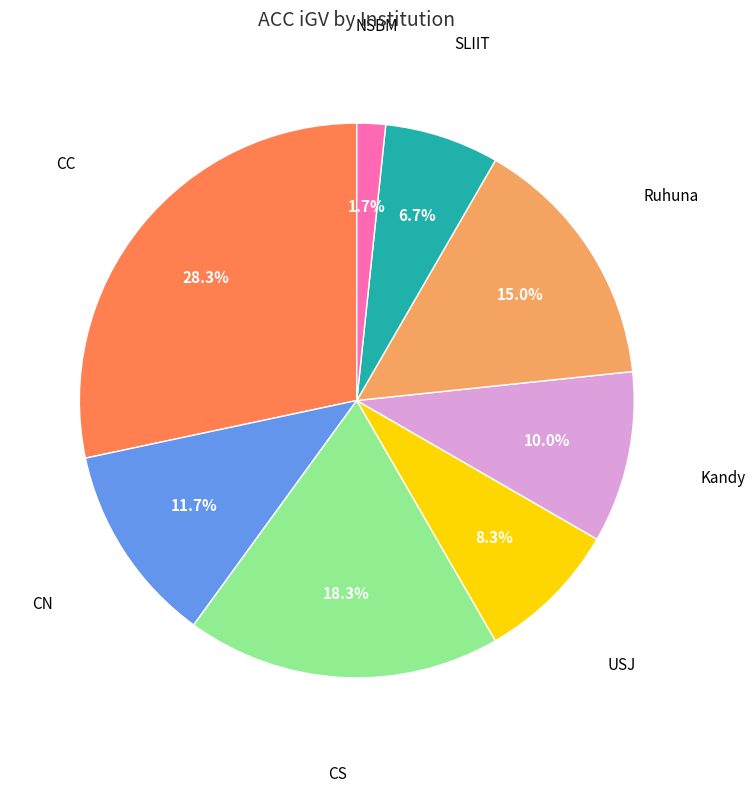

Does any single category account for the majority?

No